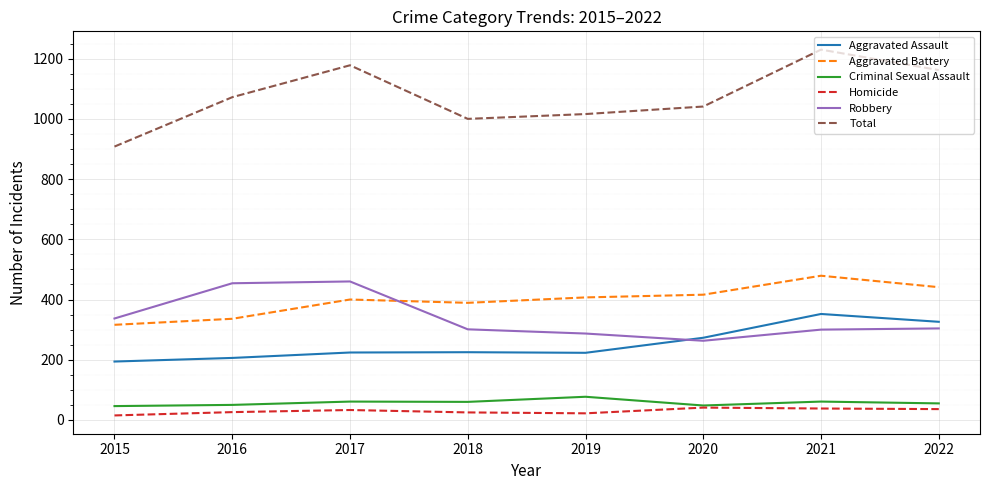

True or false: Criminal Sexual Assault and Aggravated Battery cross at least once.

False